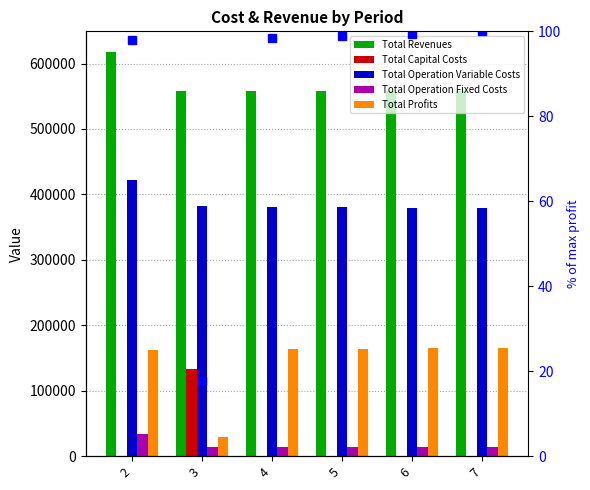

Reading left to right, what are all the values shown in this chart?

Total Revenues: 618301.2	558493.4	558493.4	558493.4	558493.4	558493.4
Total Capital Costs: 0.0	132800.0	0.0	0.0	0.0	0.0
Total Operation Variable Costs: 422079.9	382340.4	381446.3	380551.0	379654.4	378756.5
Total Operation Fixed Costs: 33627.6	13955.5	13955.5	13955.5	13955.5	13955.5
Total Profits: 162593.7	29397.5	163091.6	163987.0	164883.6	165781.4
% of max profit: 98.1	17.7	98.4	98.9	99.5	100.0